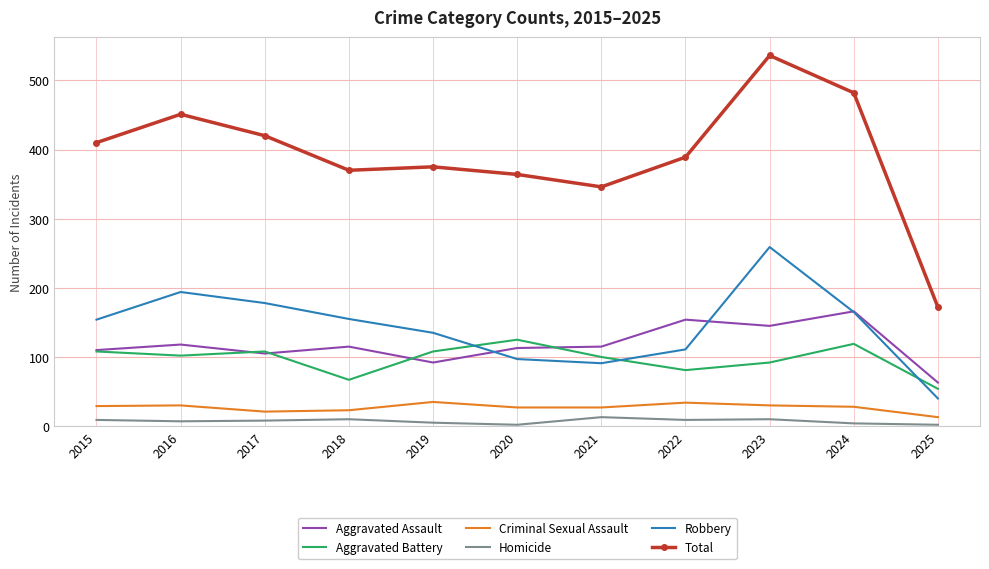

What are all the series names shown in the legend?

Aggravated Assault, Aggravated Battery, Criminal Sexual Assault, Homicide, Robbery, Total